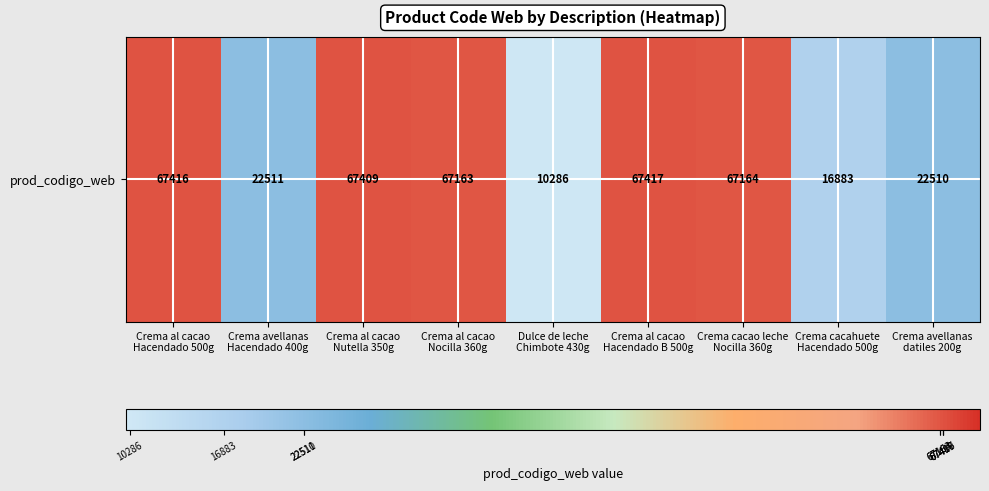

Rank the categories by value from highest to lowest.

Crema al cacao
Hacendado B 500g, Crema al cacao
Hacendado 500g, Crema al cacao
Nutella 350g, Crema cacao leche
Nocilla 360g, Crema al cacao
Nocilla 360g, Crema avellanas
Hacendado 400g, Crema avellanas
datiles 200g, Crema cacahuete
Hacendado 500g, Dulce de leche
Chimbote 430g